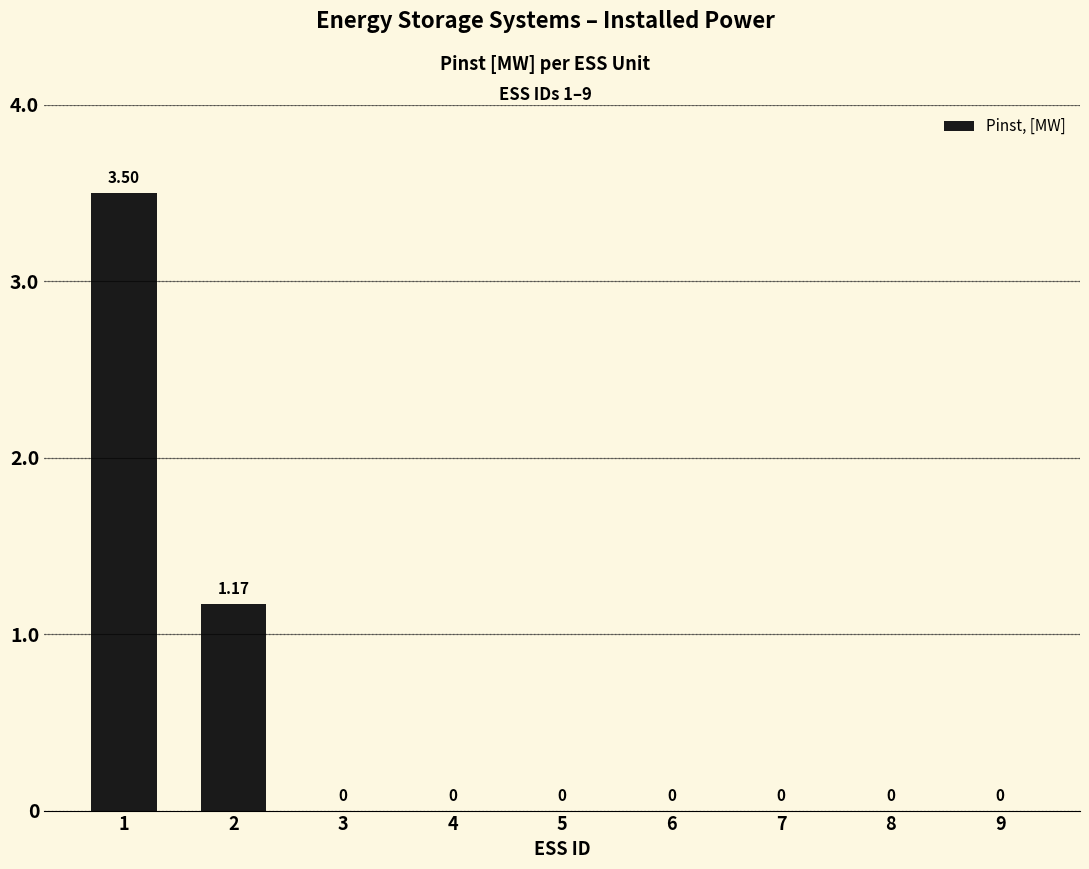

Are the bars grouped side by side (vs. stacked)?

No